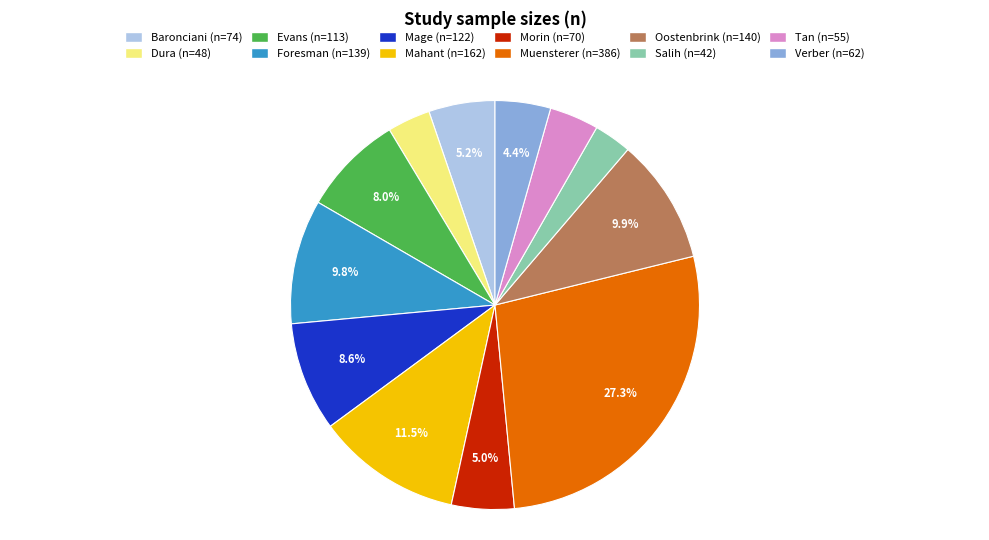

Is there a majority slice in this chart?

No